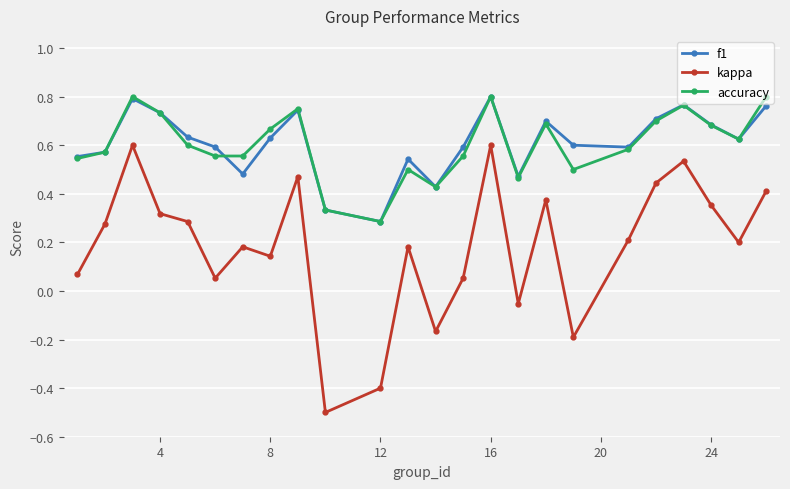

Which series has the largest range (max minus min)?

kappa